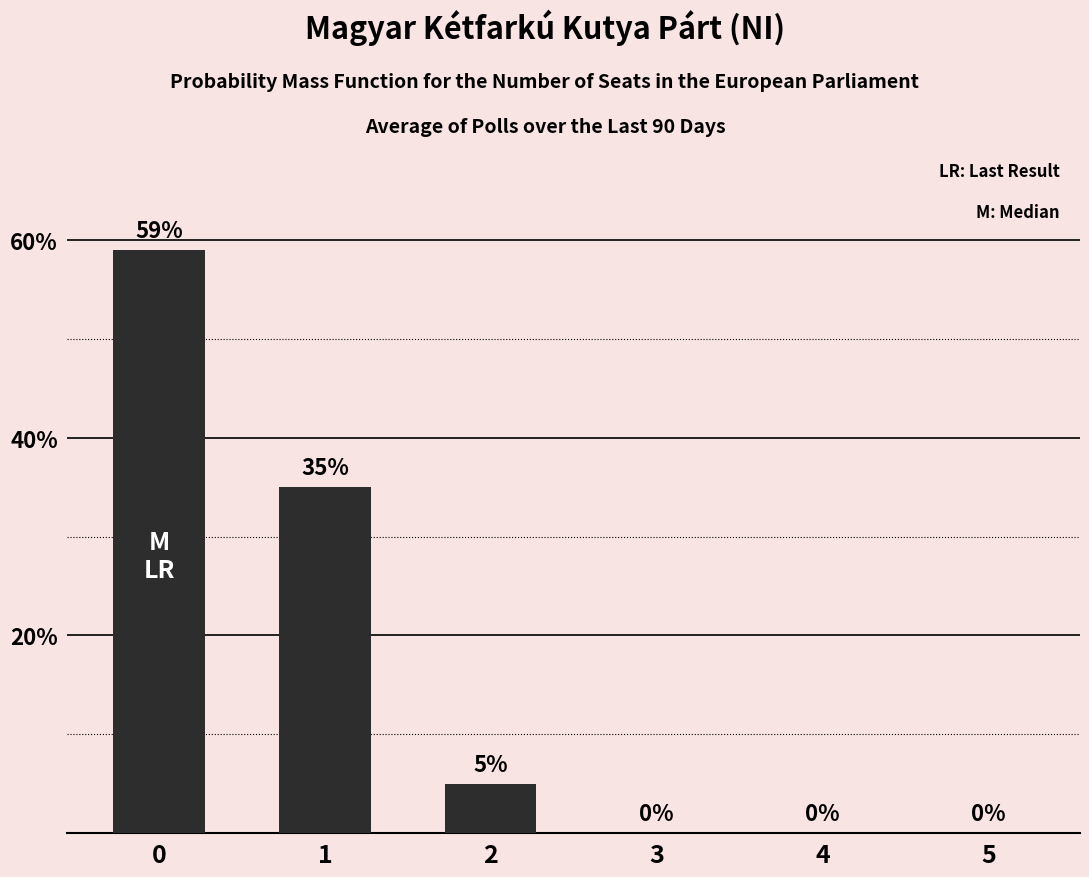

Between 3 and 2, which is larger?

2